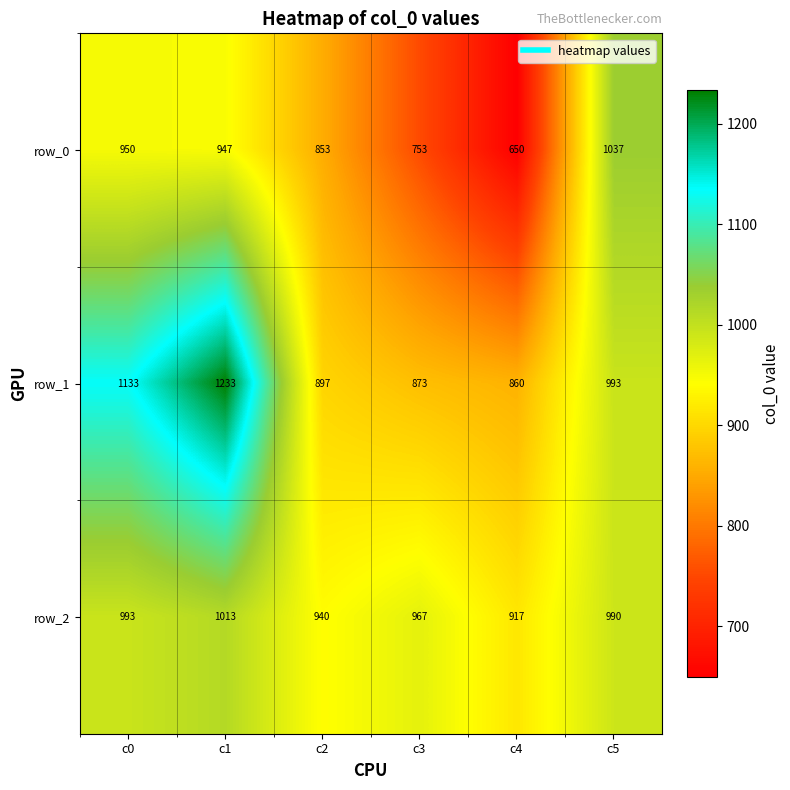

Rank the series by their maximum value, from highest to lowest.

row_1, row_0, row_2